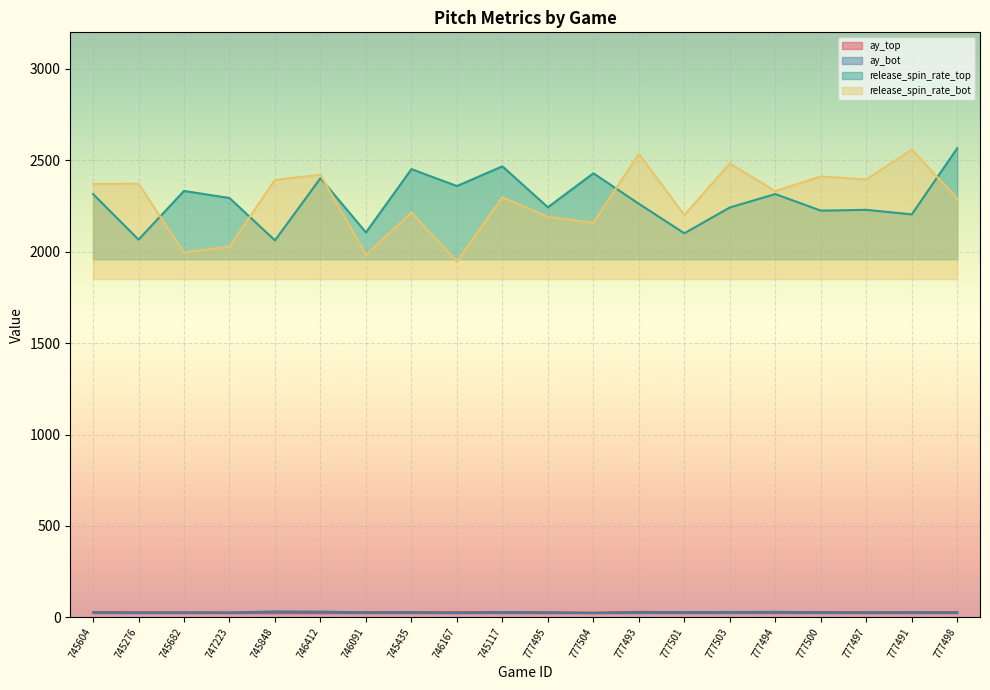

True or false: ay_bot has a value of 27.5 at 777493.

True